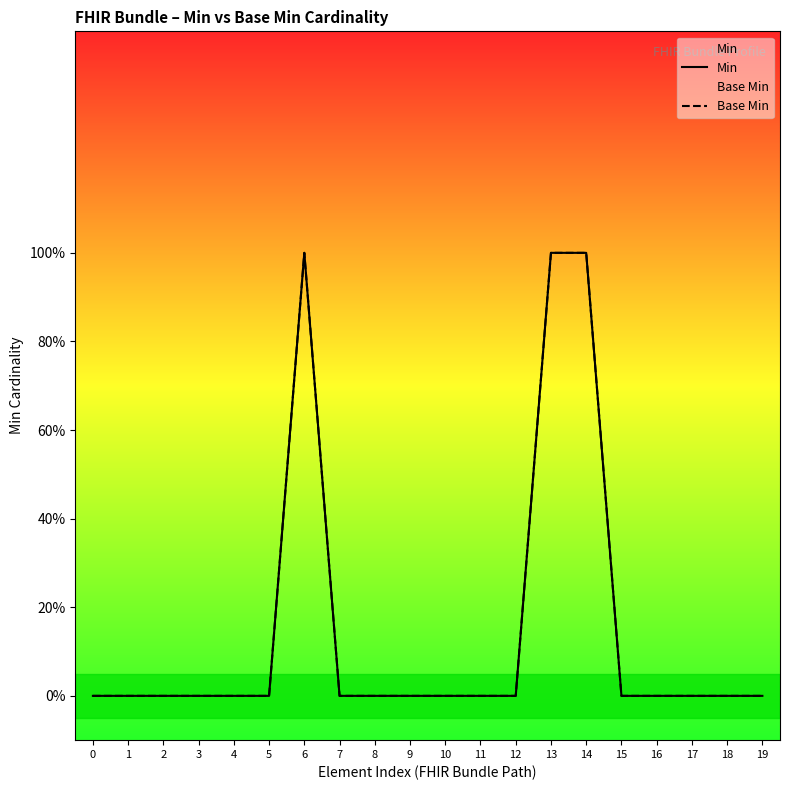

True or false: Min and Base Min cross at least once.

False